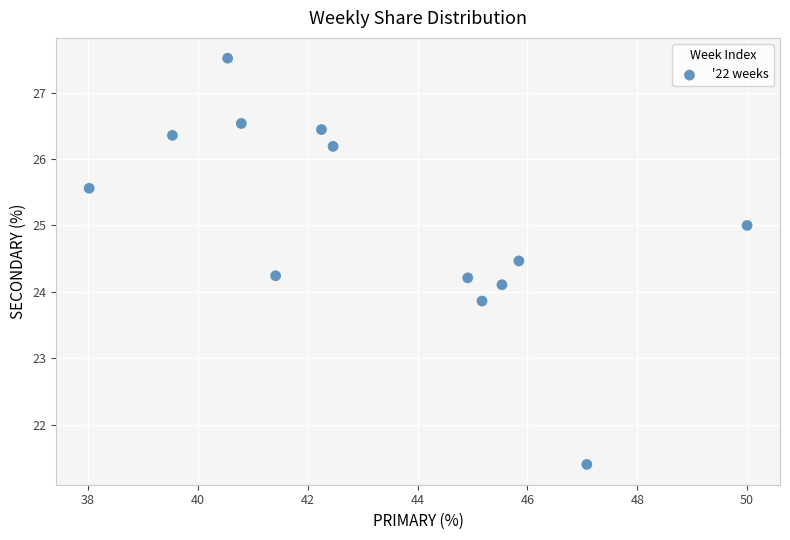

How many points are shown in the scatter plot?

13